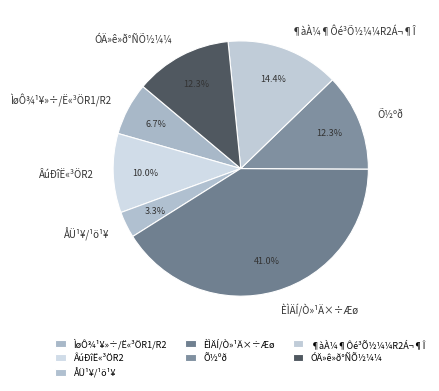

Count the number of slices in the pie.

7